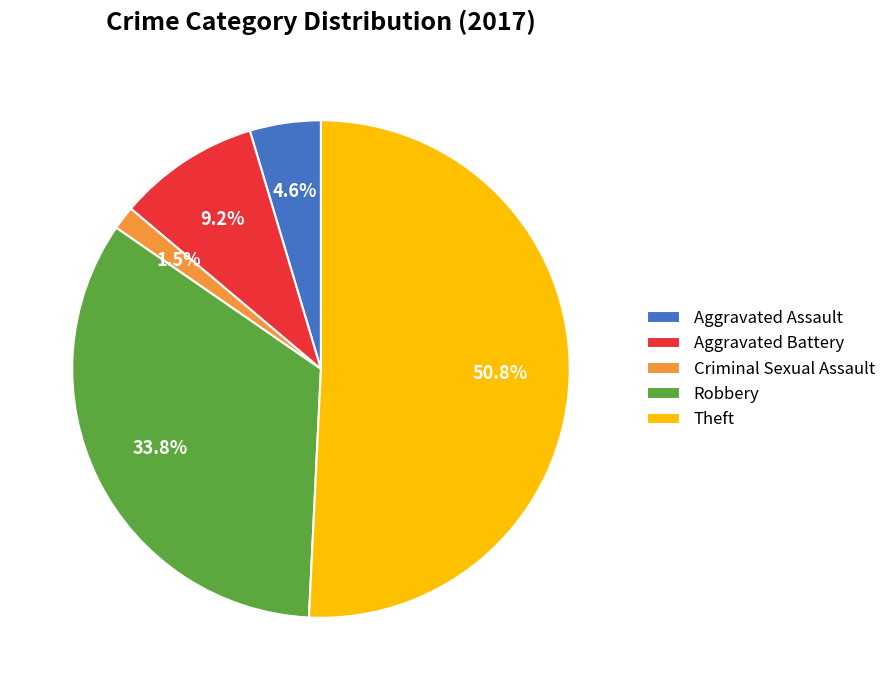

The Theft slice represents 51% of the pie. True or false?

True